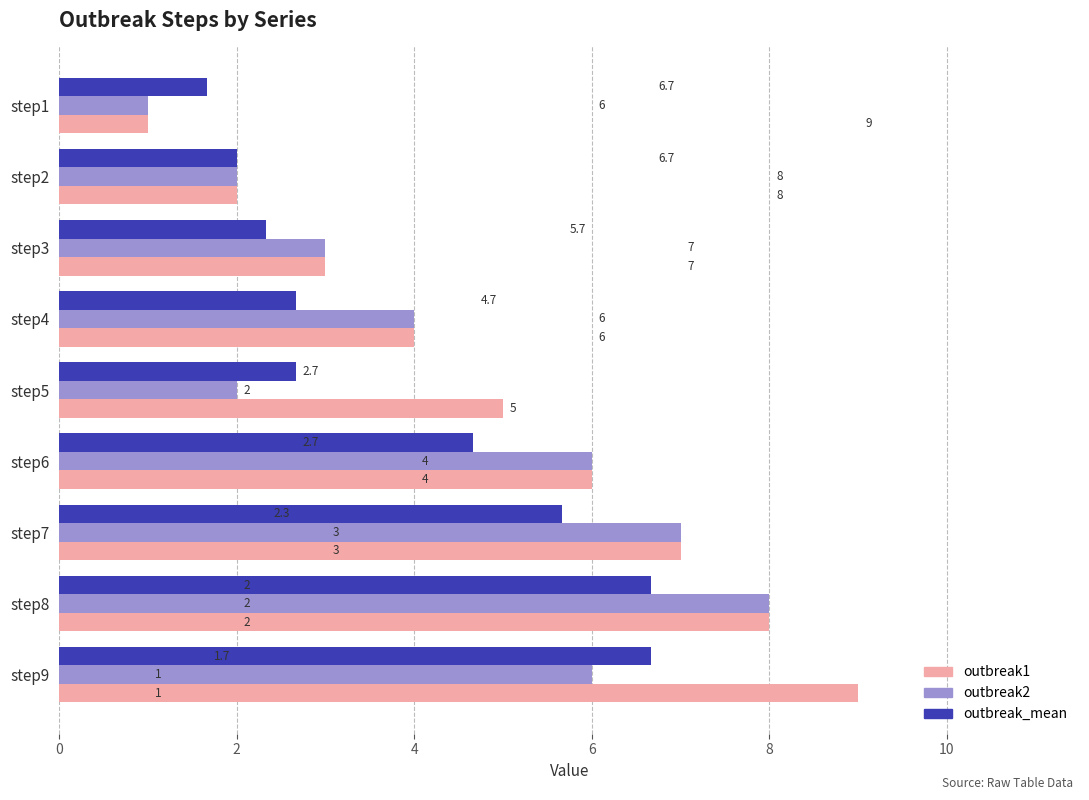

What is the average value of the outbreak2 series?

4.3